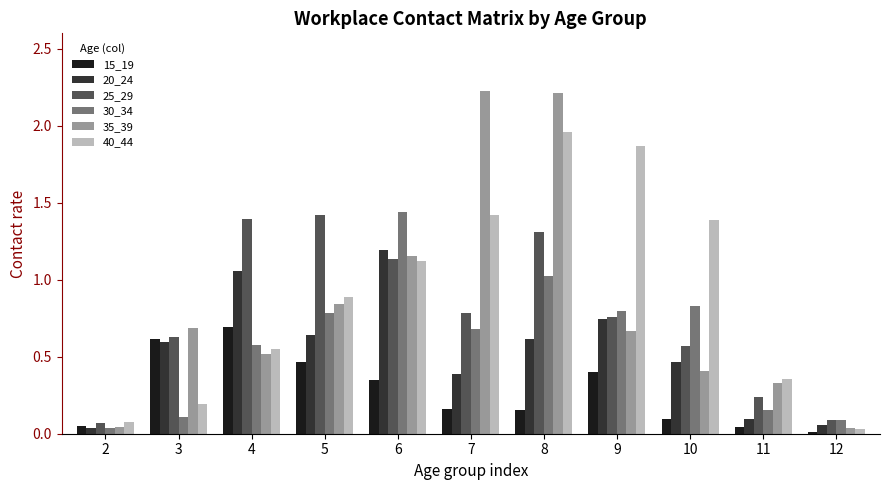

Between 4 and 7, which series saw the biggest shift?

35_39